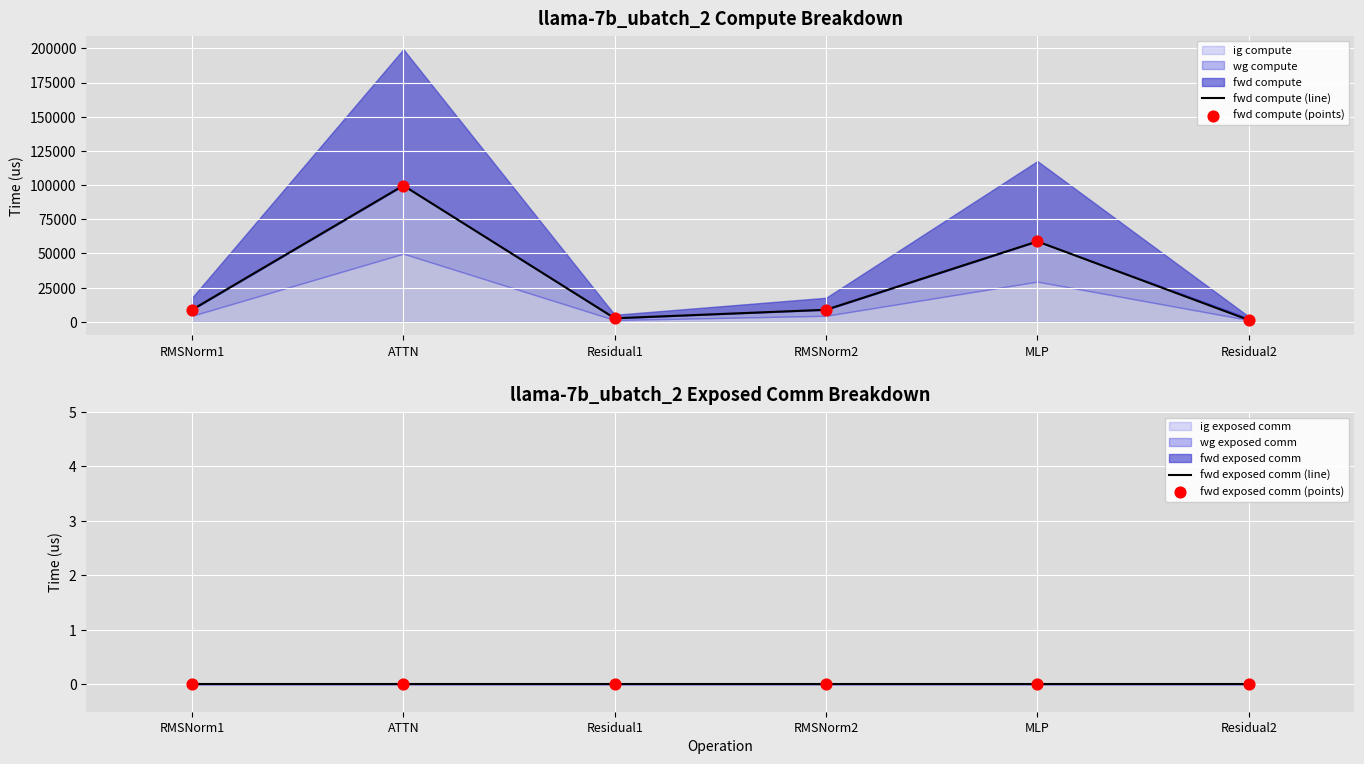

Which series contains the highest Y value?

fwd compute (line)